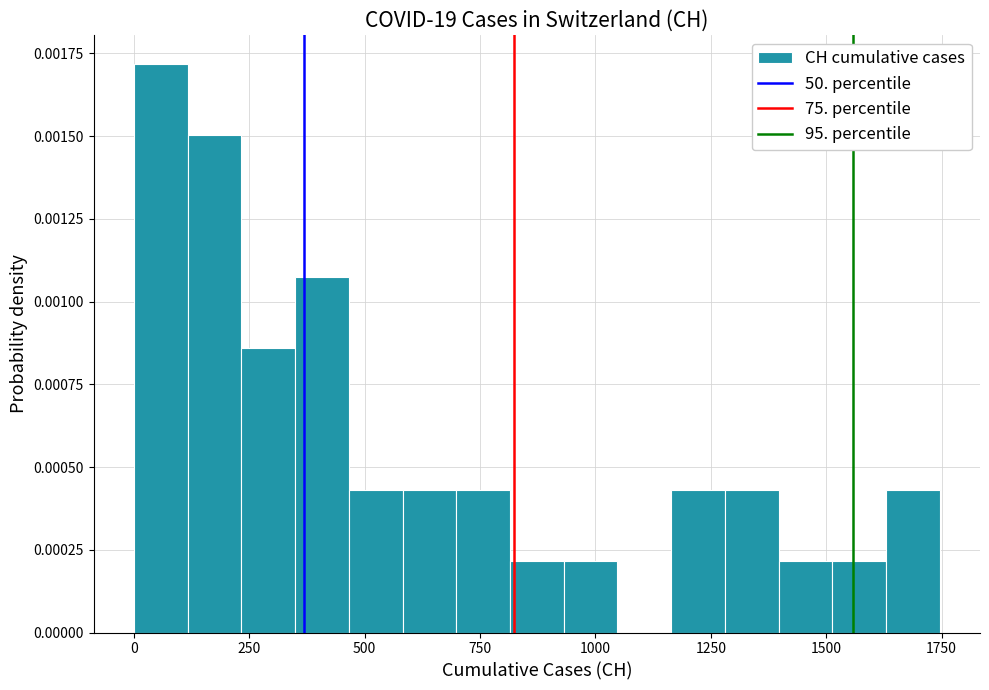

Around what value on the x-axis is the tallest bar? Give the approximate position of its centre, as read against the axis.

50